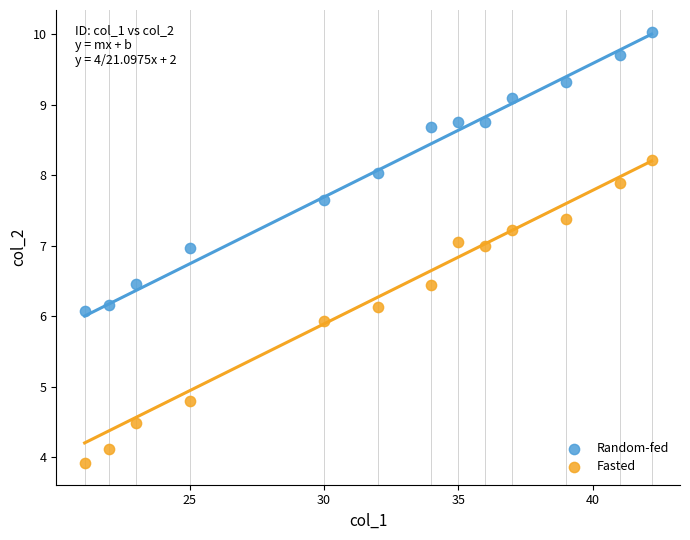

Which series contains the highest Y value?

Random-fed